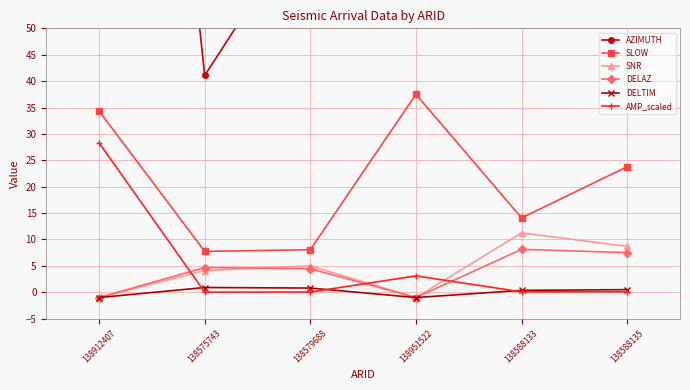

What is the smallest value displayed?

-1.0